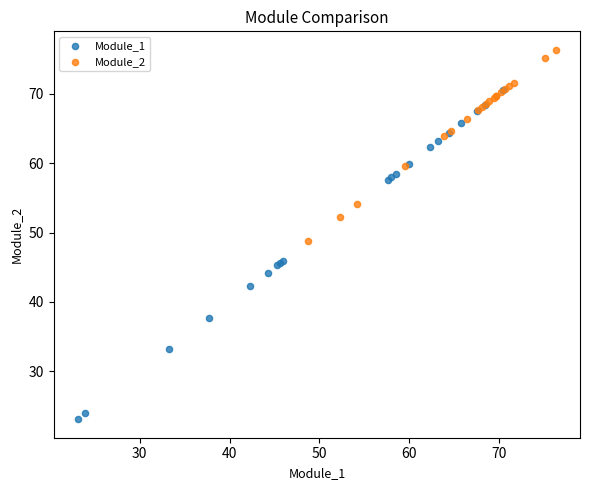

Which series contains the highest Y value?

Module_2